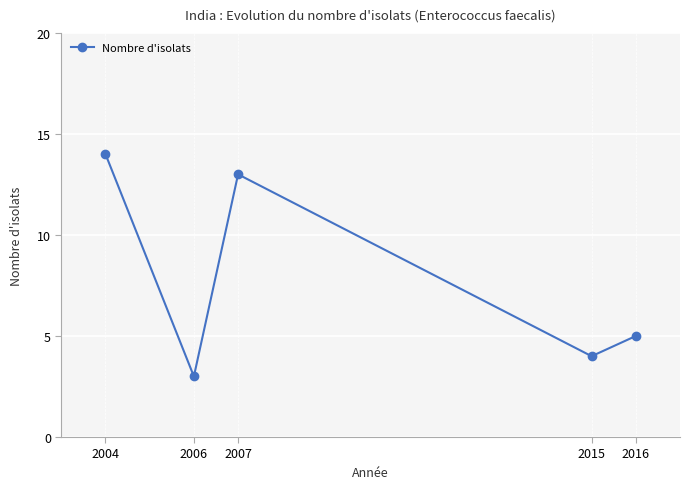

Does the chart have visible grid lines?

Yes